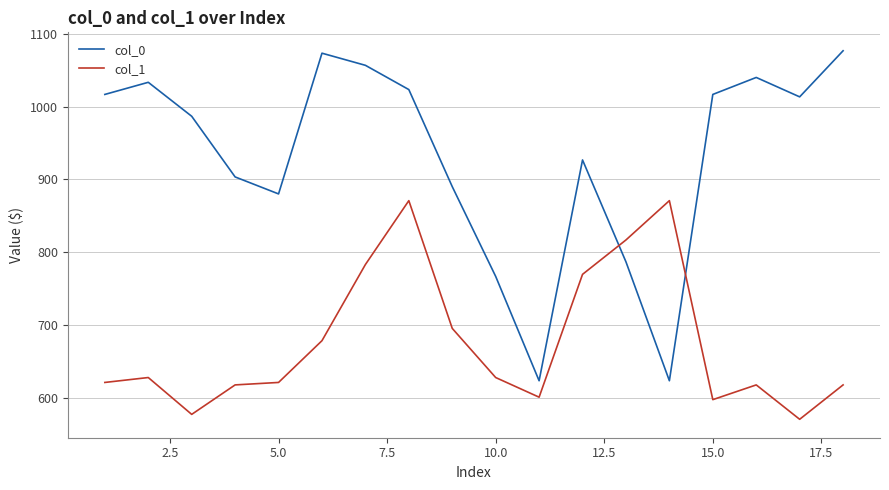

Rank the series by their average value, from highest to lowest.

col_0, col_1